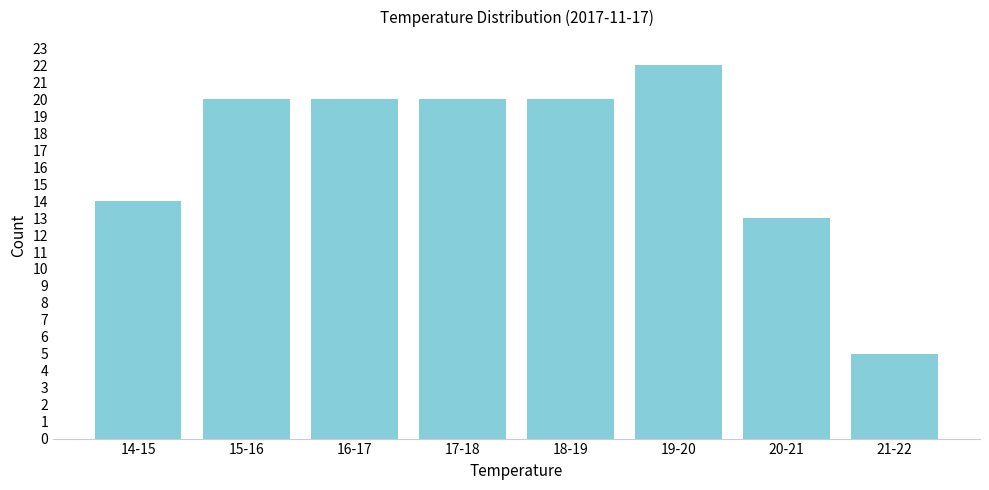

Reading left to right, what are all the values shown in this chart?

14-15=14	15-16=20	16-17=20	17-18=20	18-19=20	19-20=22	20-21=13	21-22=5